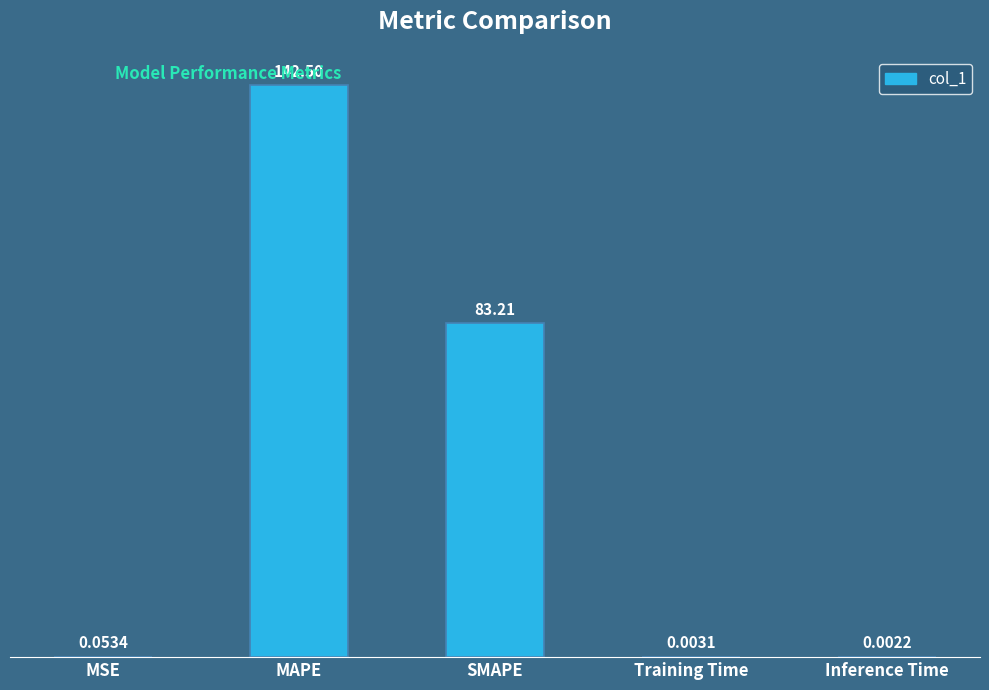

What is the sum of all values?

225.8